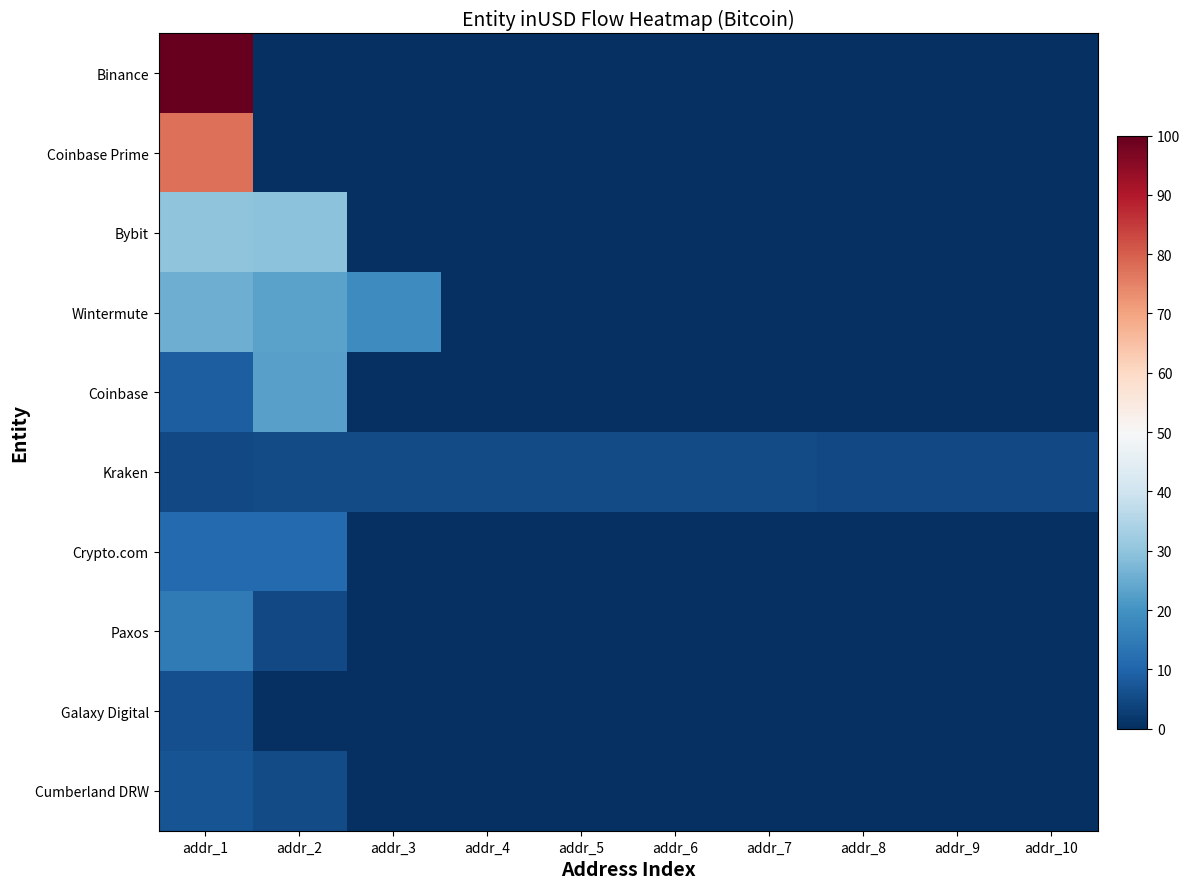

Rank the series at addr_2 from highest to lowest value.

Bybit, Wintermute, Coinbase, Crypto.com, Kraken, Cumberland DRW, Paxos, Binance, Coinbase Prime, Galaxy Digital